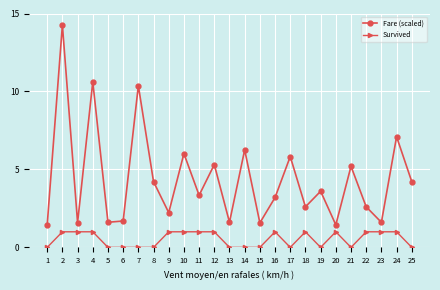

True or false: Survived has more than 2 interior local peaks.

True